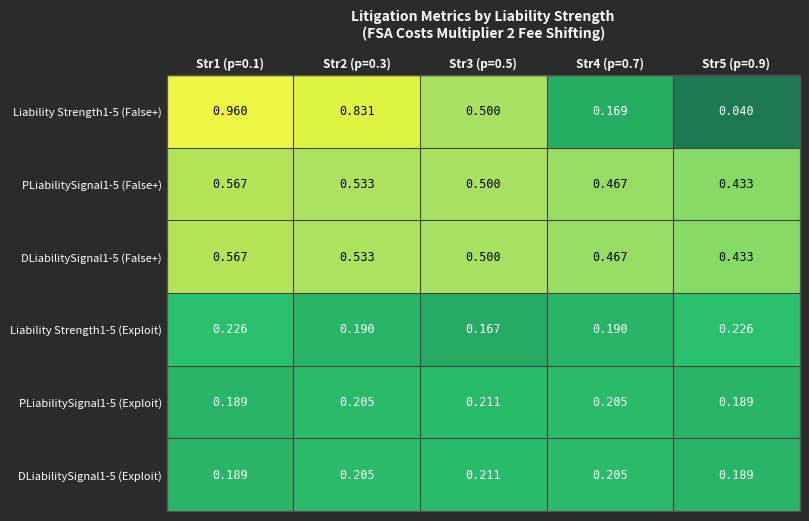

Is the value of PLiabilitySignal1-5 (False+) at Str1 (p=0.1) greater than the value of DLiabilitySignal1-5 (Exploit) at Str1 (p=0.1)?

Yes